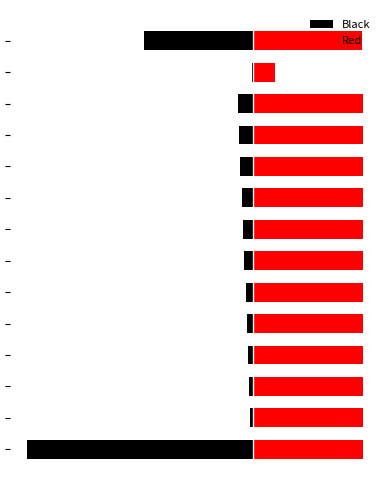

What is the value of the Black bar at the 5th from the left?

-6